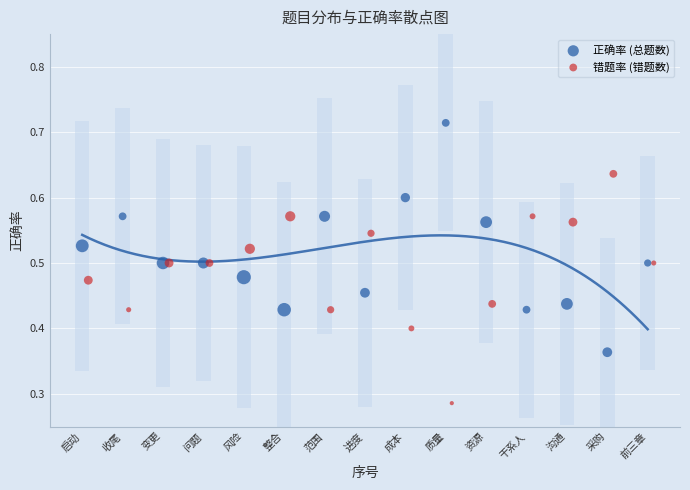

Which series contains the highest Y value?

正确率 (总题数)